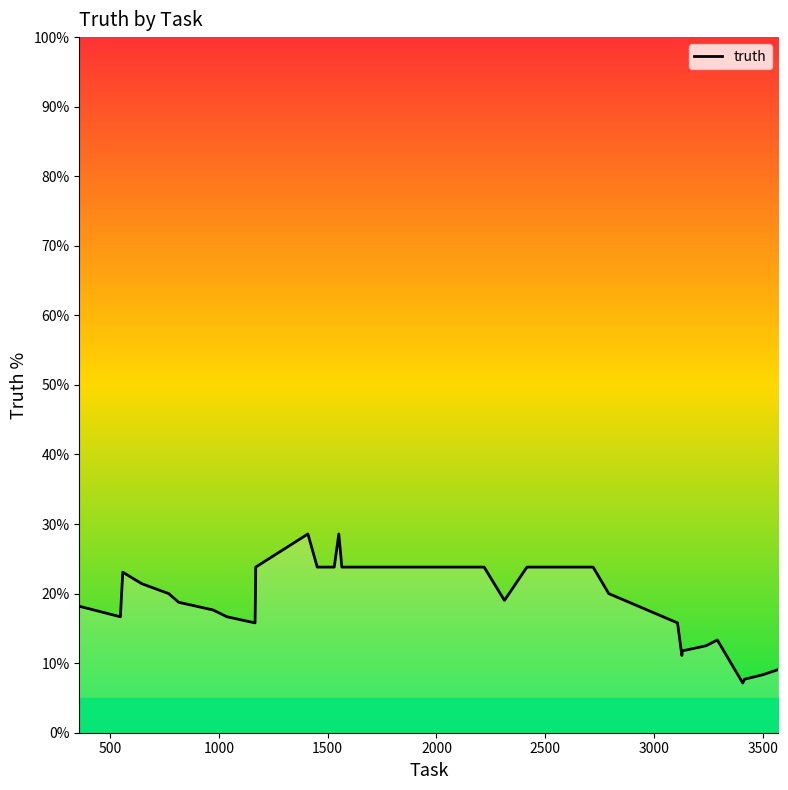

What is the difference between the maximum and minimum values?

21.4